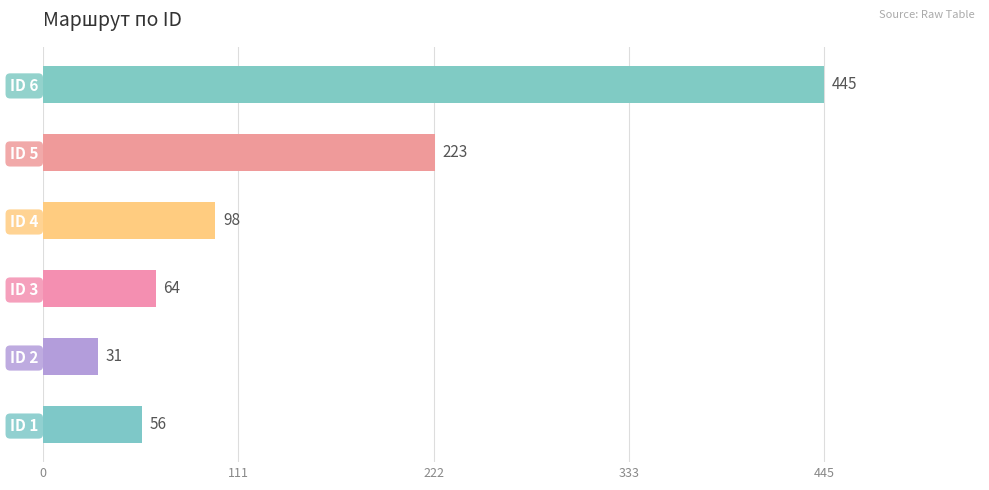

What is the difference between the second highest and second lowest values?

167